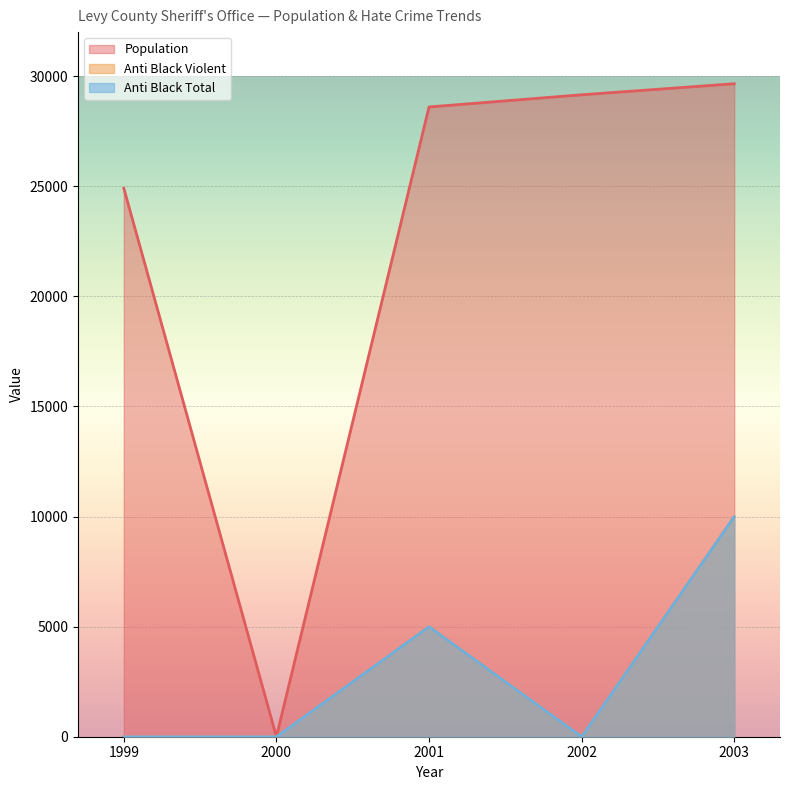

What is the difference between the maximum and minimum values in the anti_black_violent series?

10000